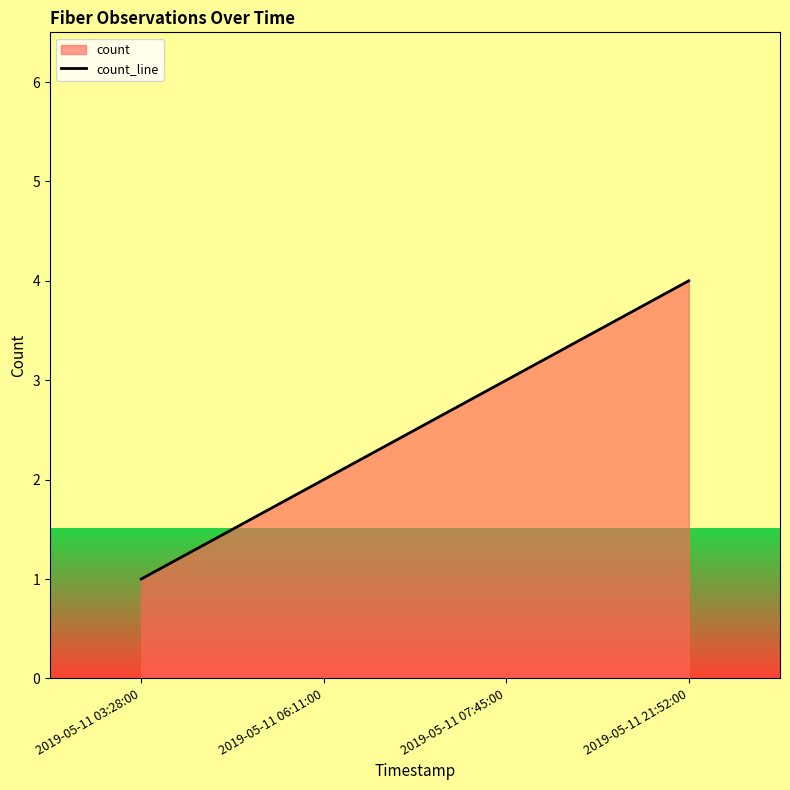

How many series are shown in this chart?

1